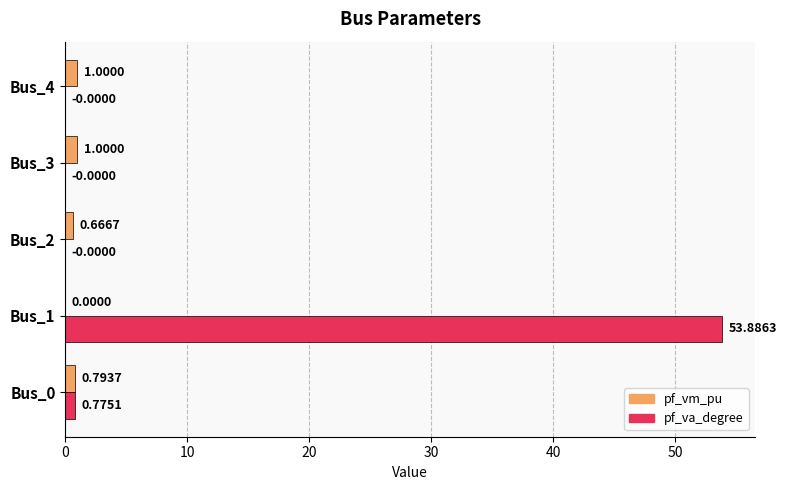

Between Bus_1 and Bus_4, which series saw the biggest shift?

pf_va_degree